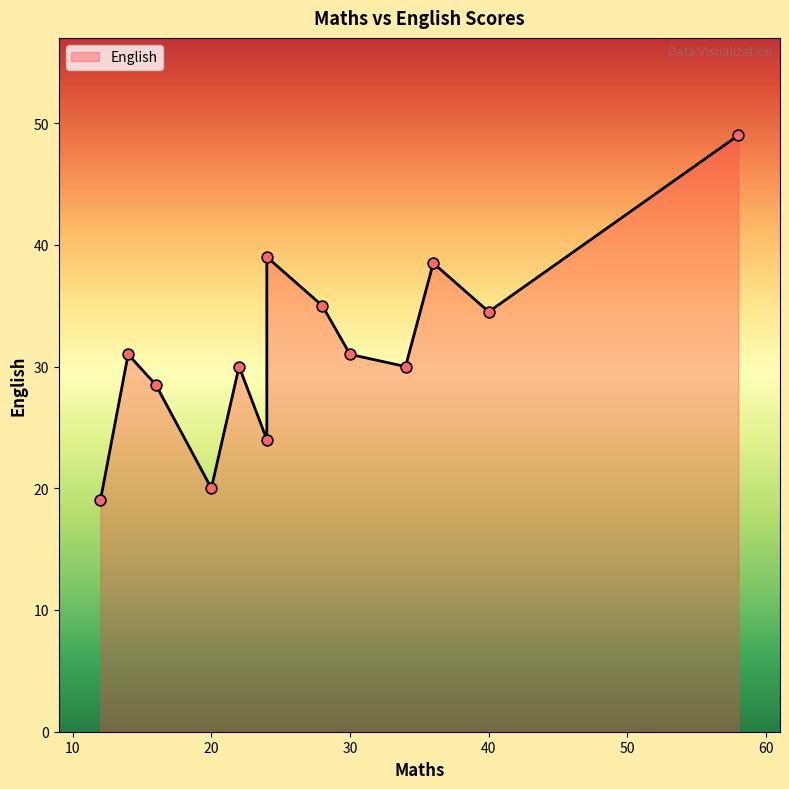

Which has a higher value, 28 or 22?

28